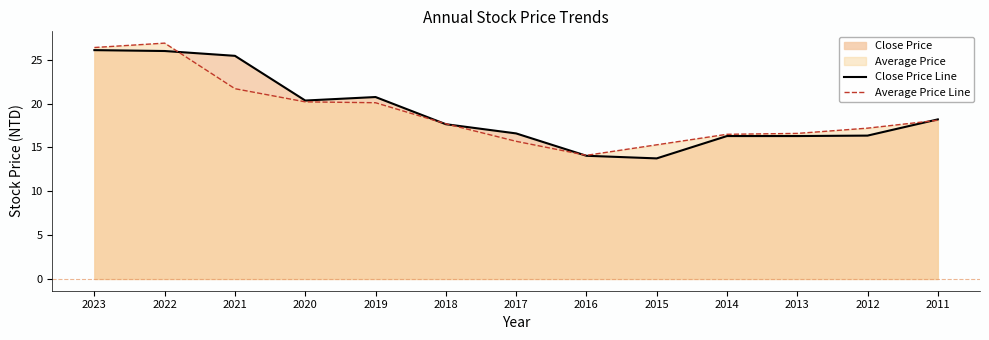

The value of Average Price Line at 2017 is 15.7. True or false?

True